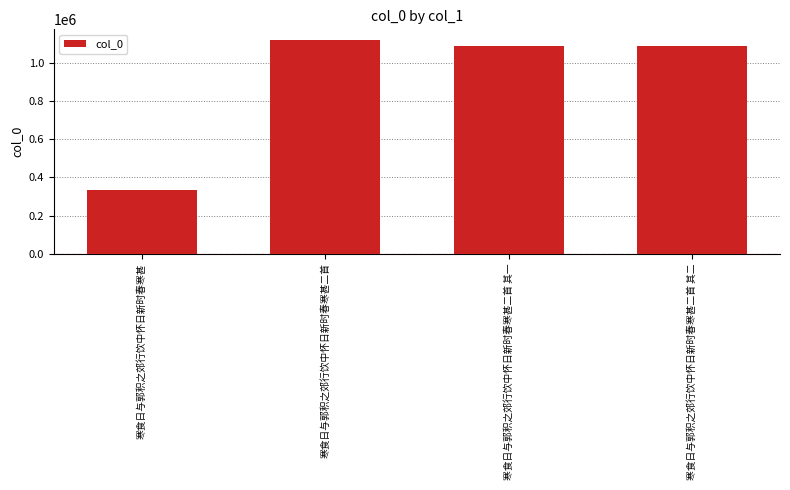

What is the maximum value shown in the chart?

1120467